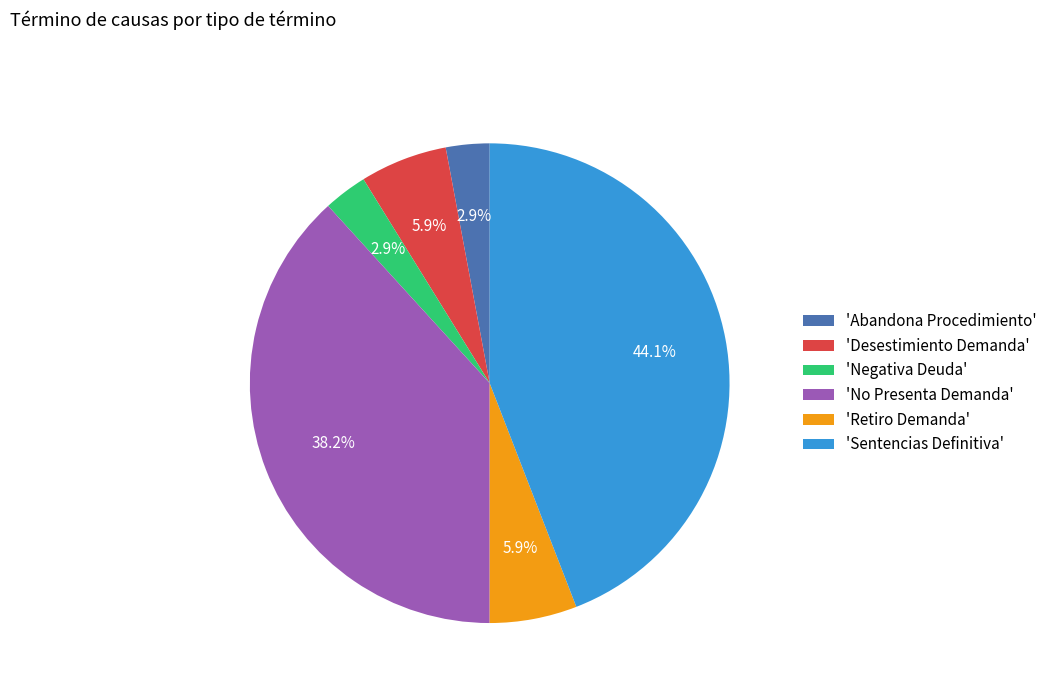

Is the sum of 'Desestimiento Demanda' and 'Retiro Demanda' greater than half?

No